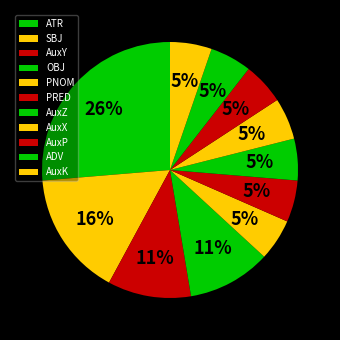

To the nearest percent, what is the average slice percentage?

9%